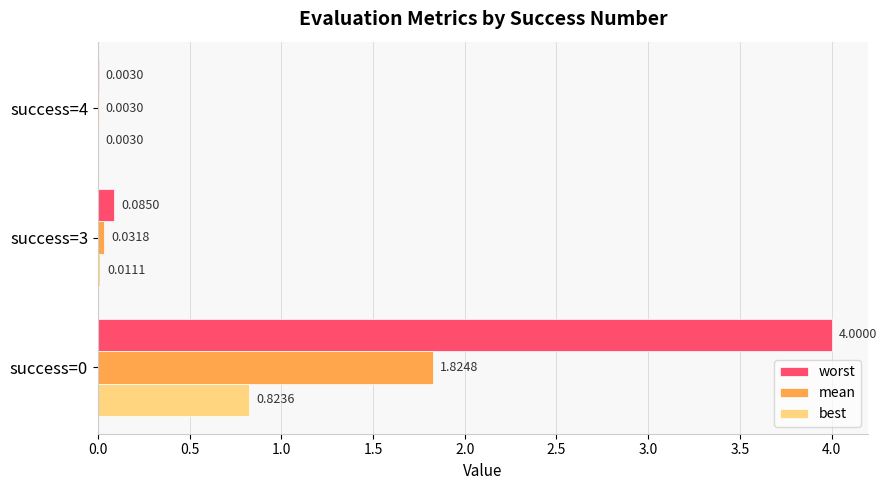

What is the sum of all worst values?

4.1